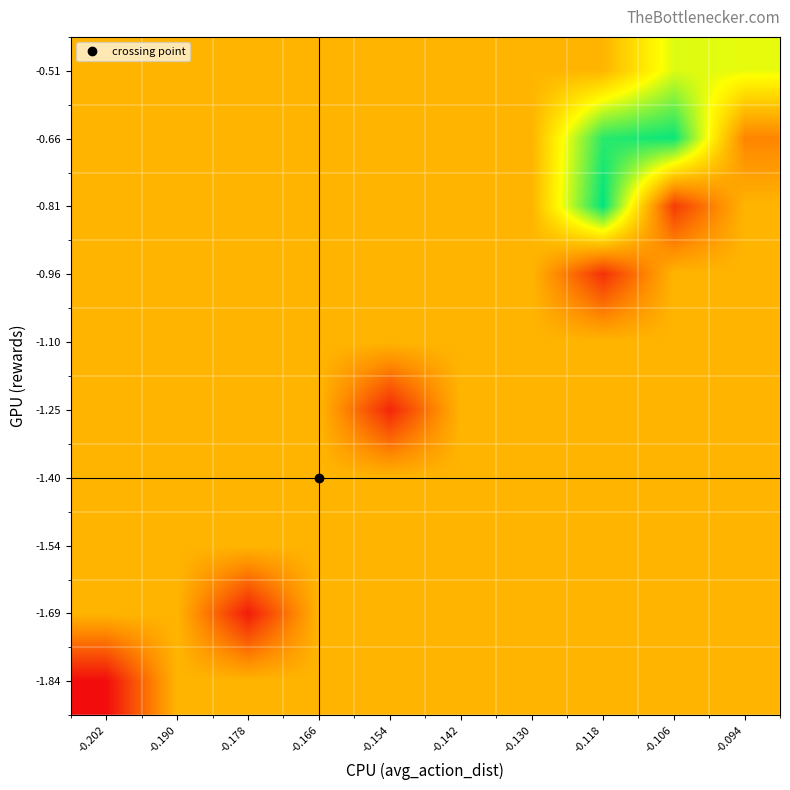

At which category does the chart reach its peak across all series?

-0.118